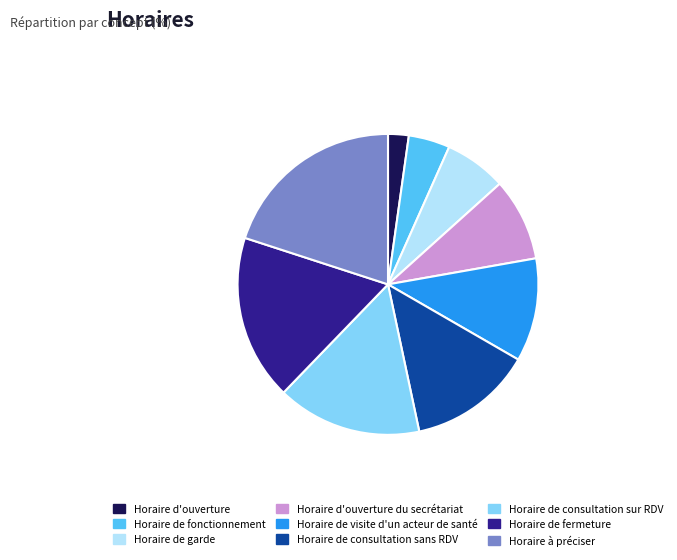

Does Horaire de consultation sans RDV account for over 50% of the chart?

No